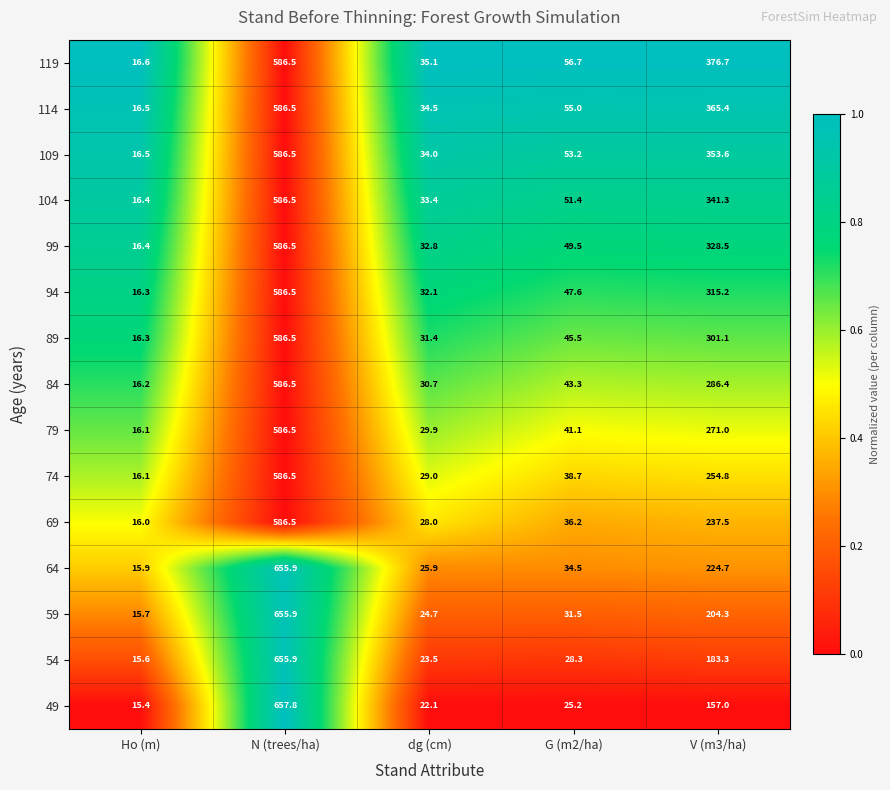

What is the average value of the 74 series?

185.0